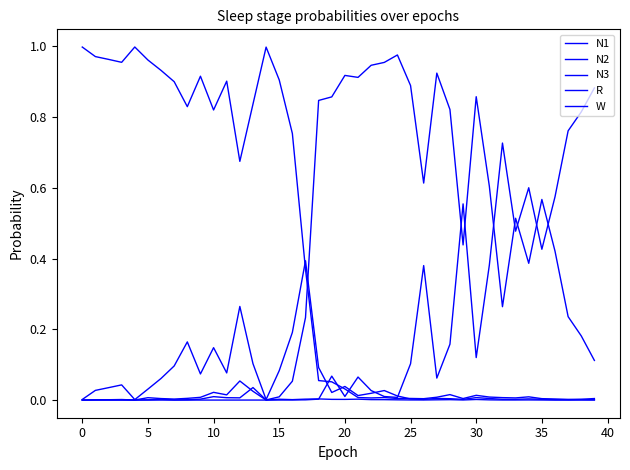

Which series has the largest total across all categories?

W